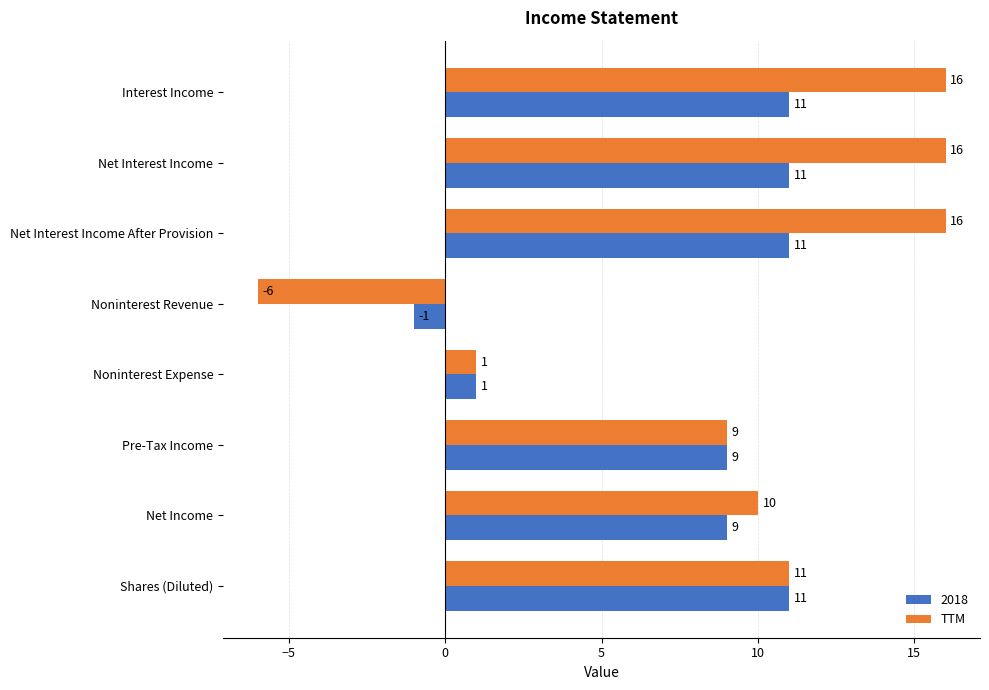

What is the sum of the TTM values at Net Income and Noninterest Expense?

11